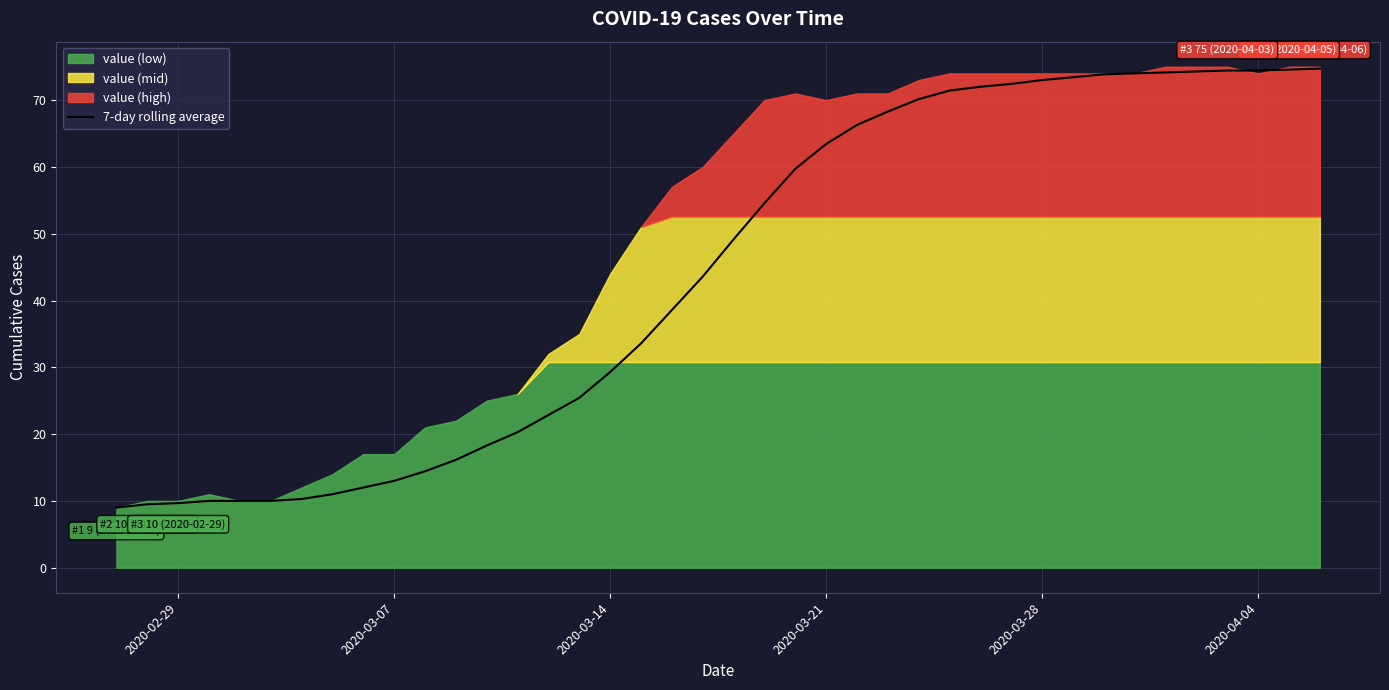

The 7-day rolling average series shows 74.4 at 2020-04-04. True or false?

True